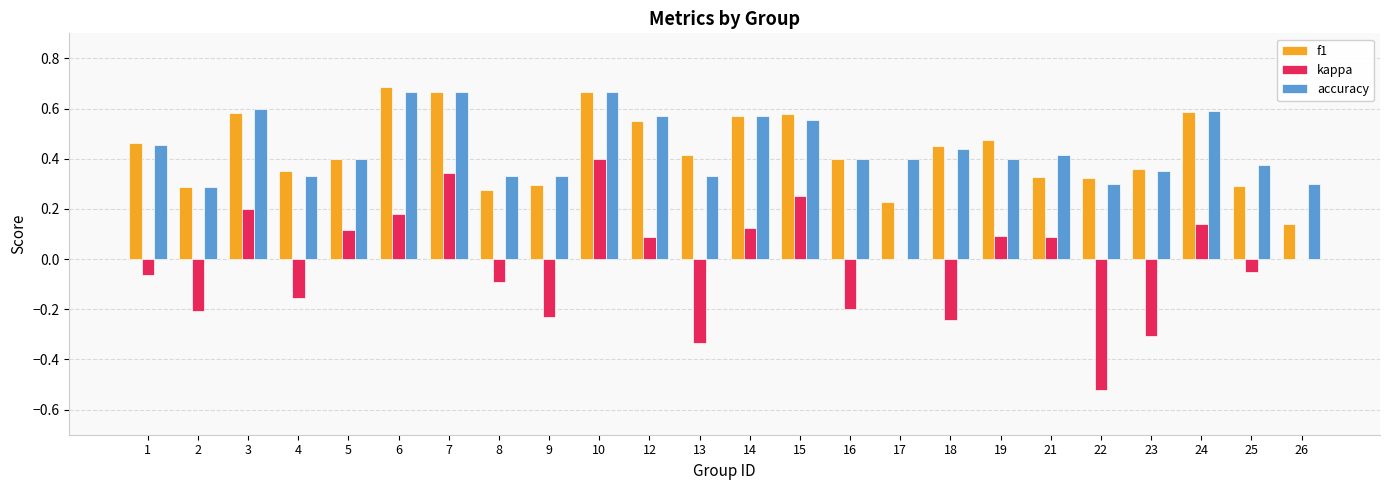

What is the sum of all f1 values?

10.4